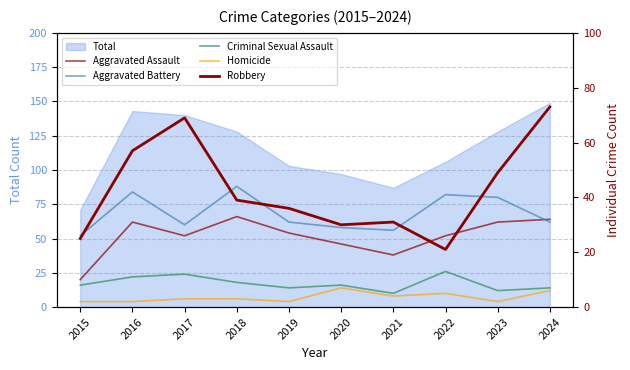

In Aggravated Battery, how many points are higher than both neighbors (excluding endpoints)?

3